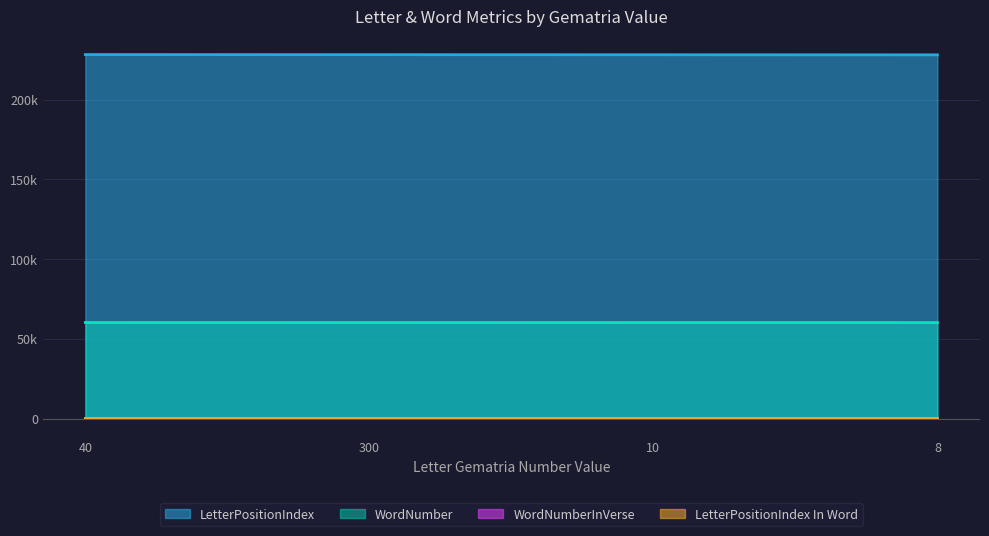

What is the lowest value of the WordNumber series?

60160